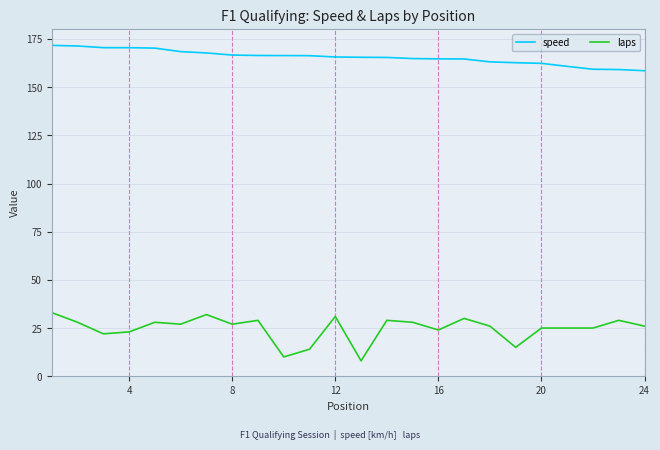

At how many categories does at least one series exceed 132?

24